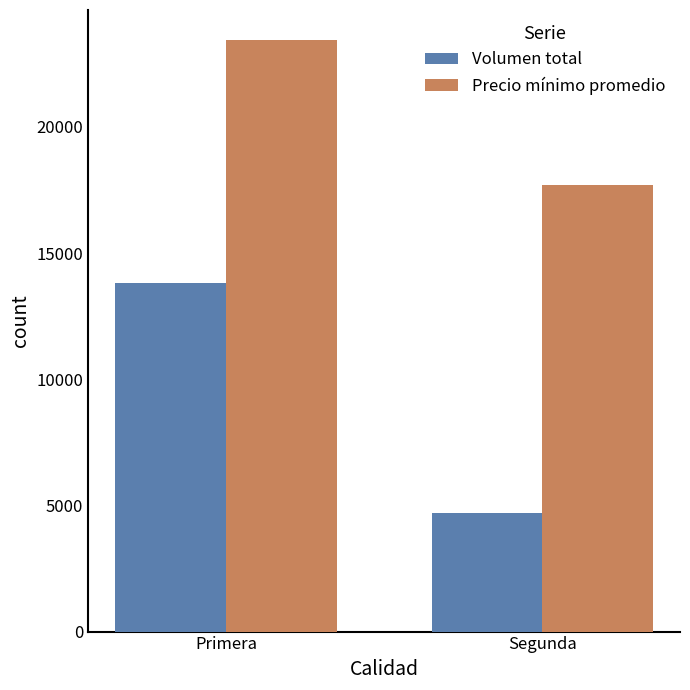

What is the lowest value of the Volumen total series?

4710